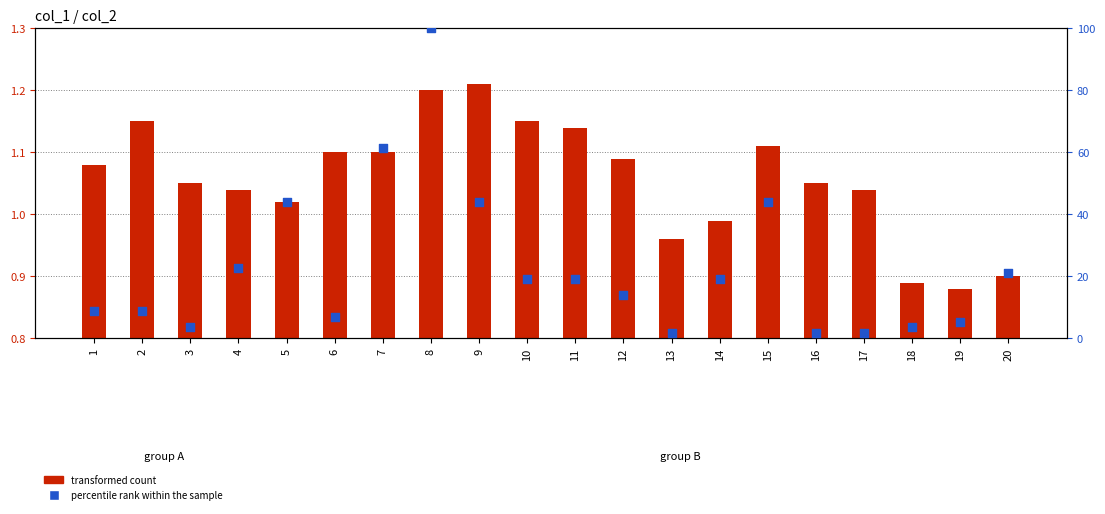

Which series reaches the maximum Y coordinate?

percentile rank within the sample